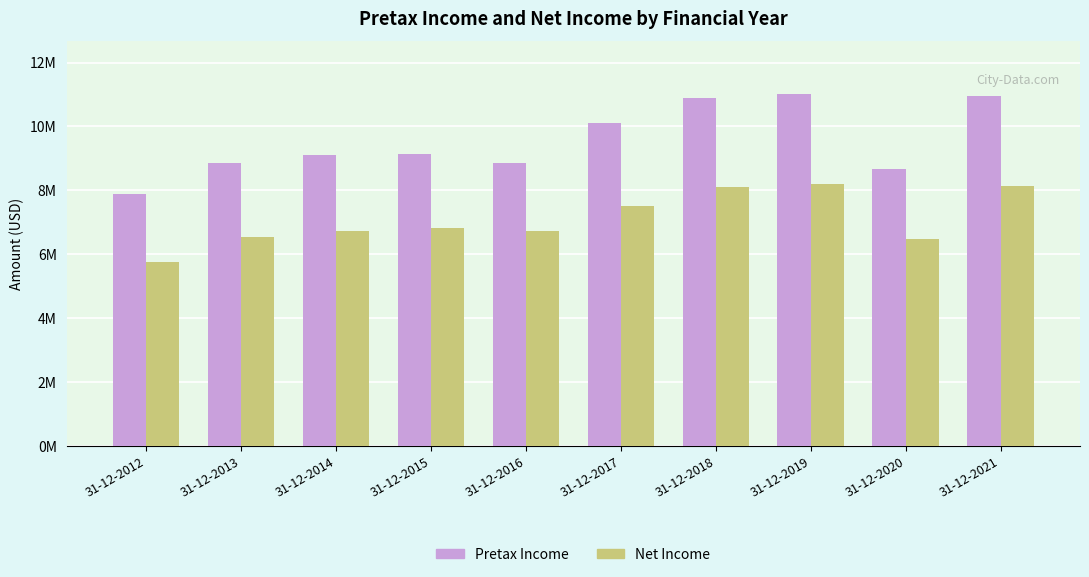

Which series changed the most between 31-12-2013 and 31-12-2020?

Pretax Income